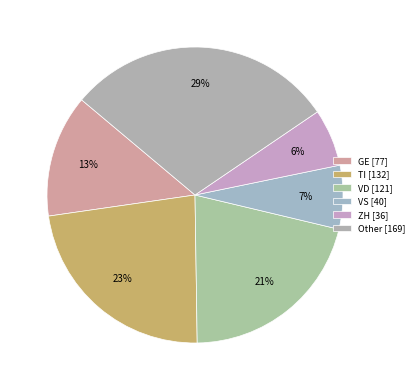

True or false: ZH accounts for 6% of the total.

True